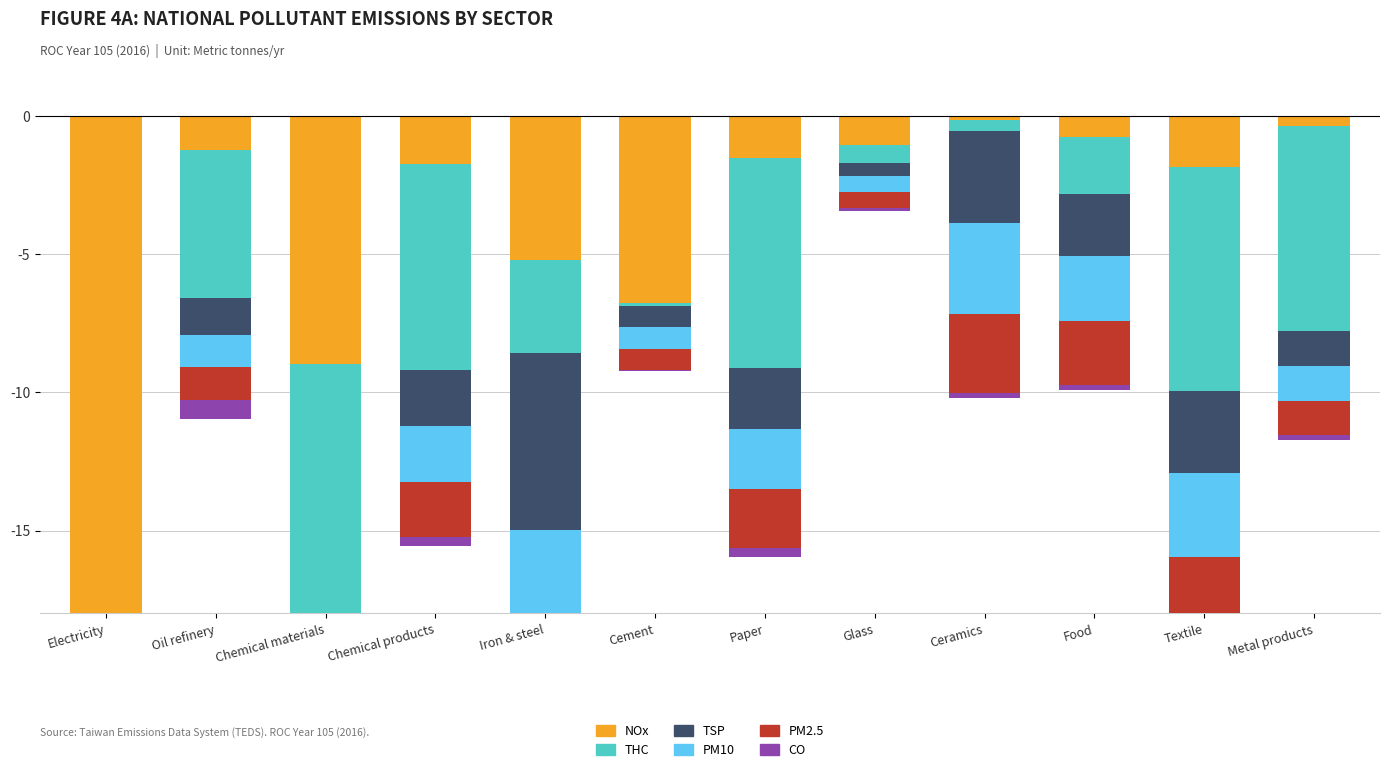

True or false: NOx has a value of -1.0 at Glass.

True